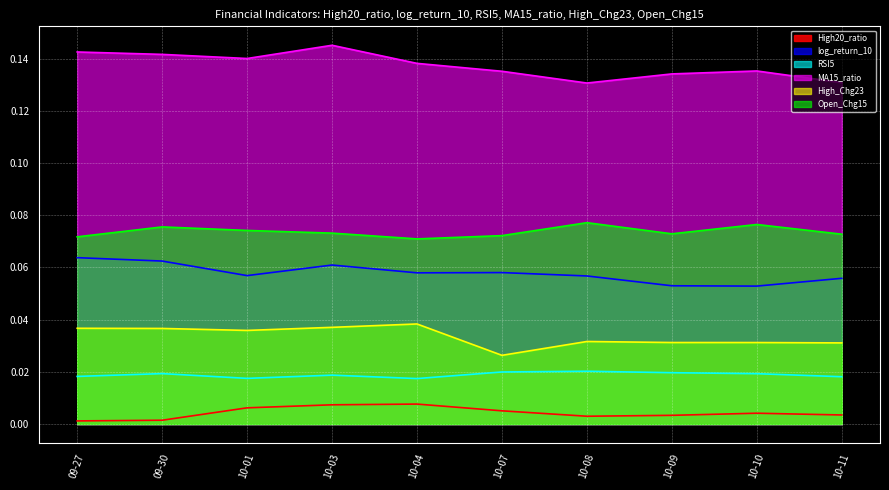

Where is the first local maximum for Open_Chg15?

09-30